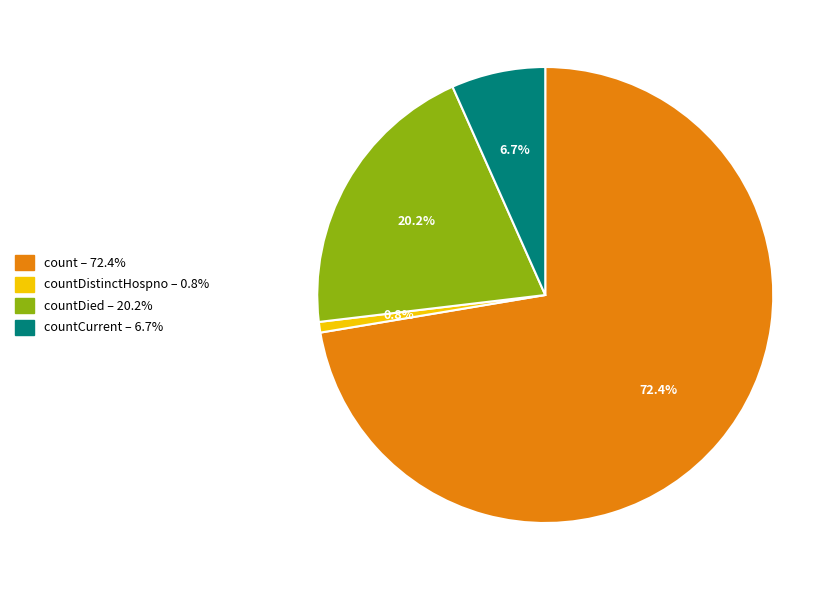

Does any single category account for the majority?

Yes